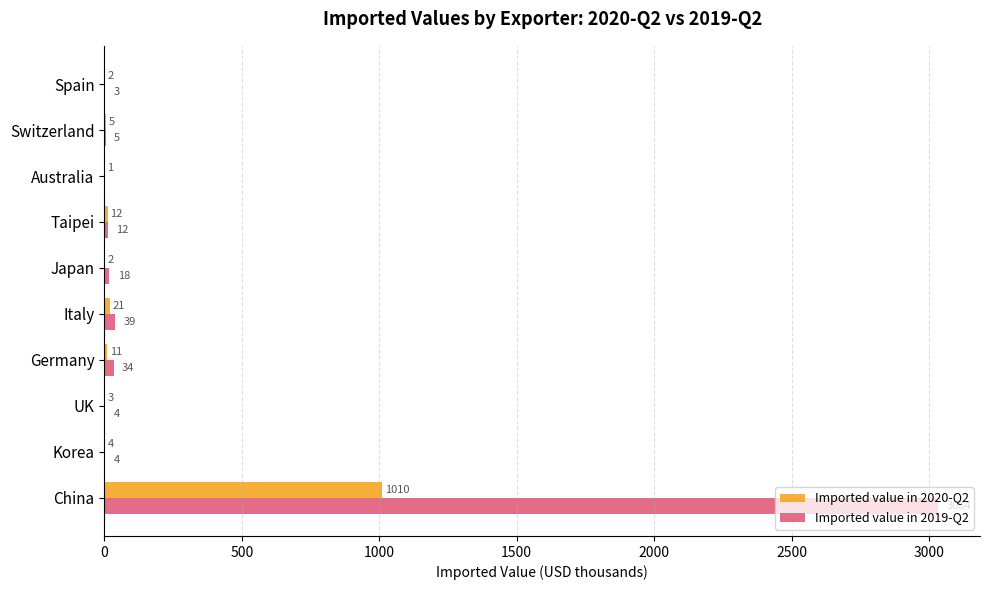

At which category is the sum across all series the highest?

China